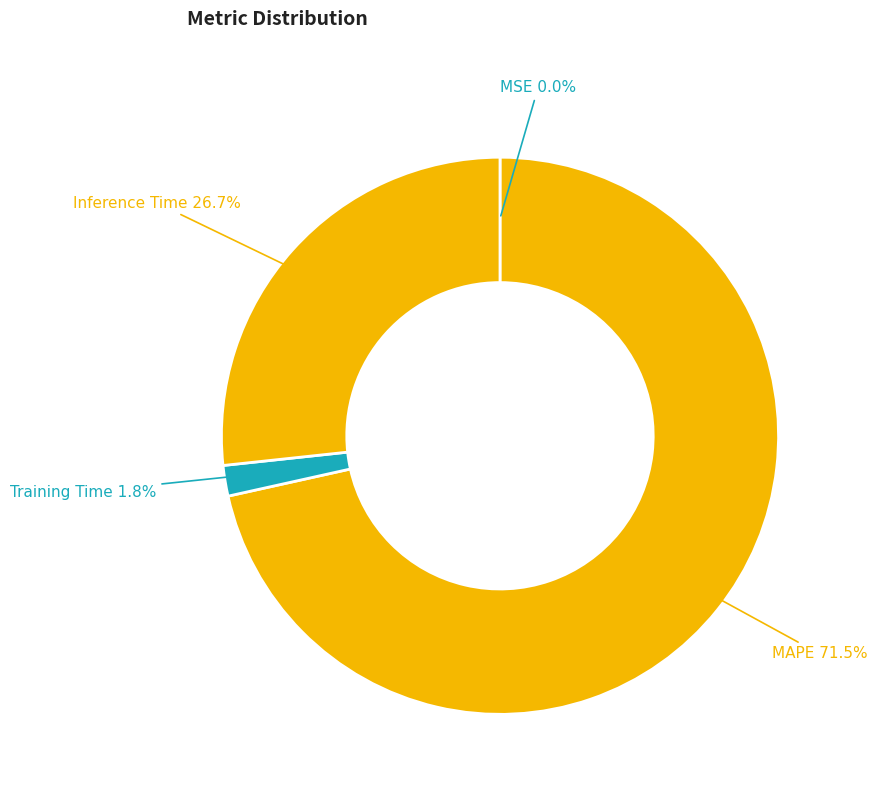

Which slice is the largest?

MAPE